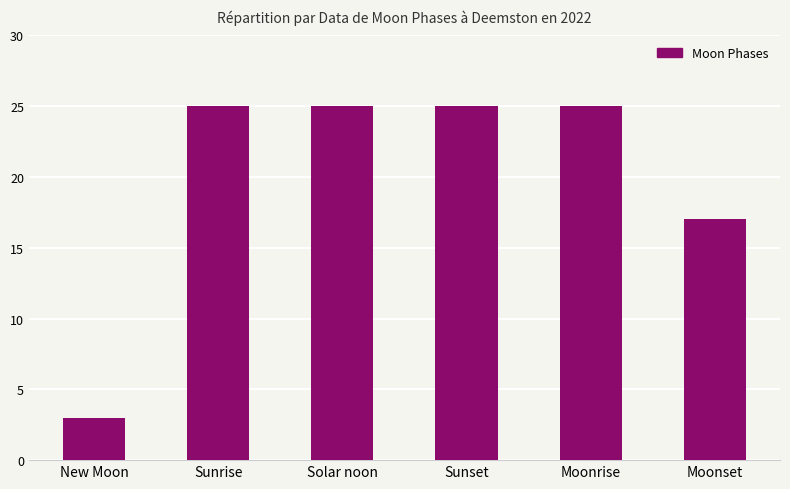

The value at Sunrise is 25. True or false?

True